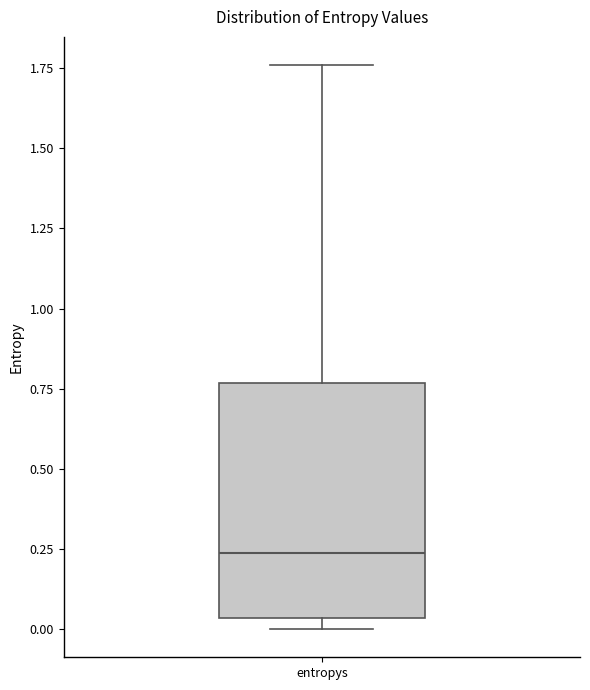

Read this box plot against the y-axis: the position of the median line, the range covered by the box, and the ends of both whiskers. The values are not printed on the chart, so give them approximately, as read against the axis.

median 0.25, box 0.05 to 0.75, whiskers 0.00 to 1.75